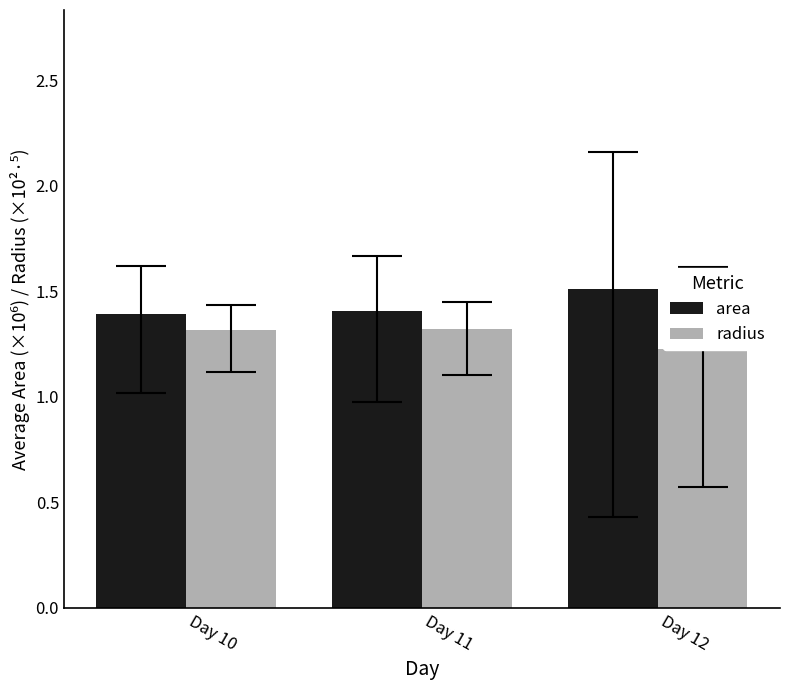

What is the value of the area bar at the 2nd from the left?

1.4